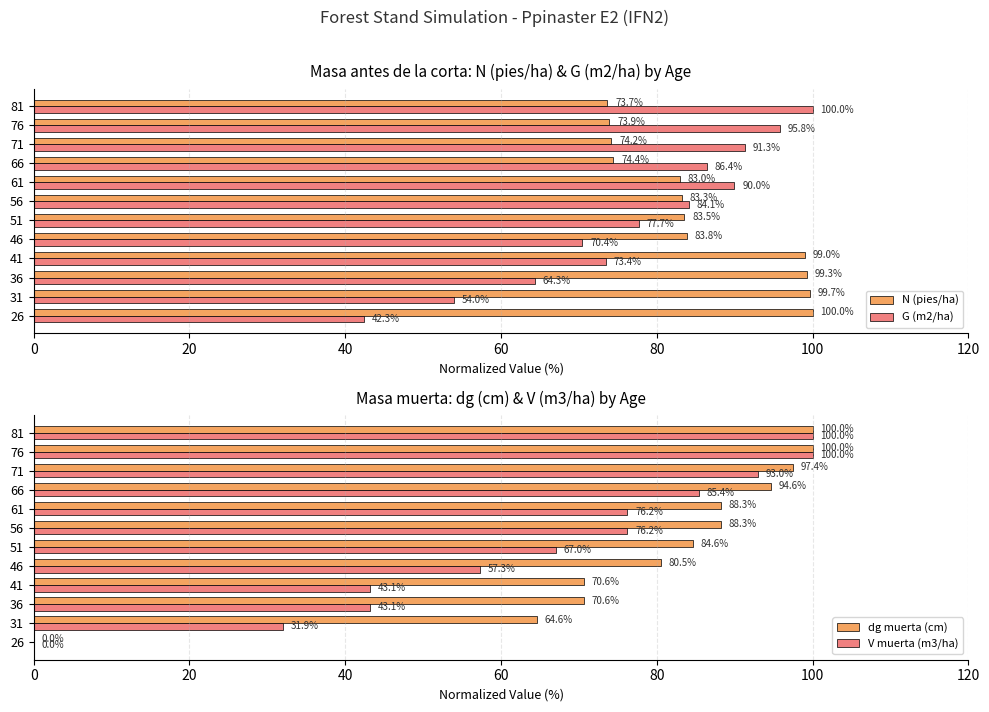

At 80, list the series in order from smallest to largest.

V muerta (m3/ha), G (m2/ha), dg muerta (cm), N (pies/ha)